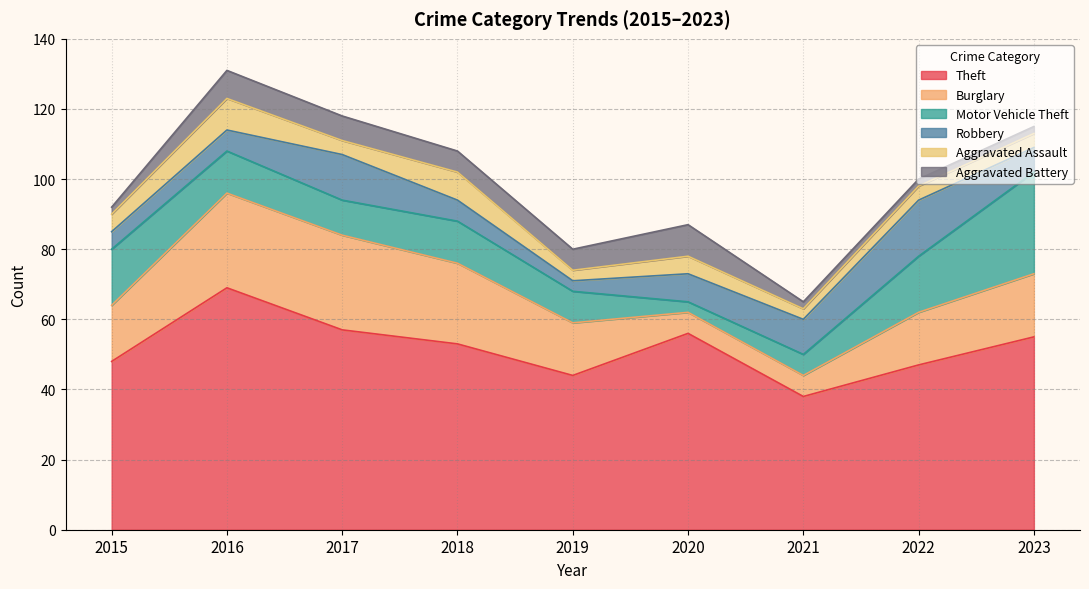

True or false: Aggravated Battery and Theft cross at least once.

False